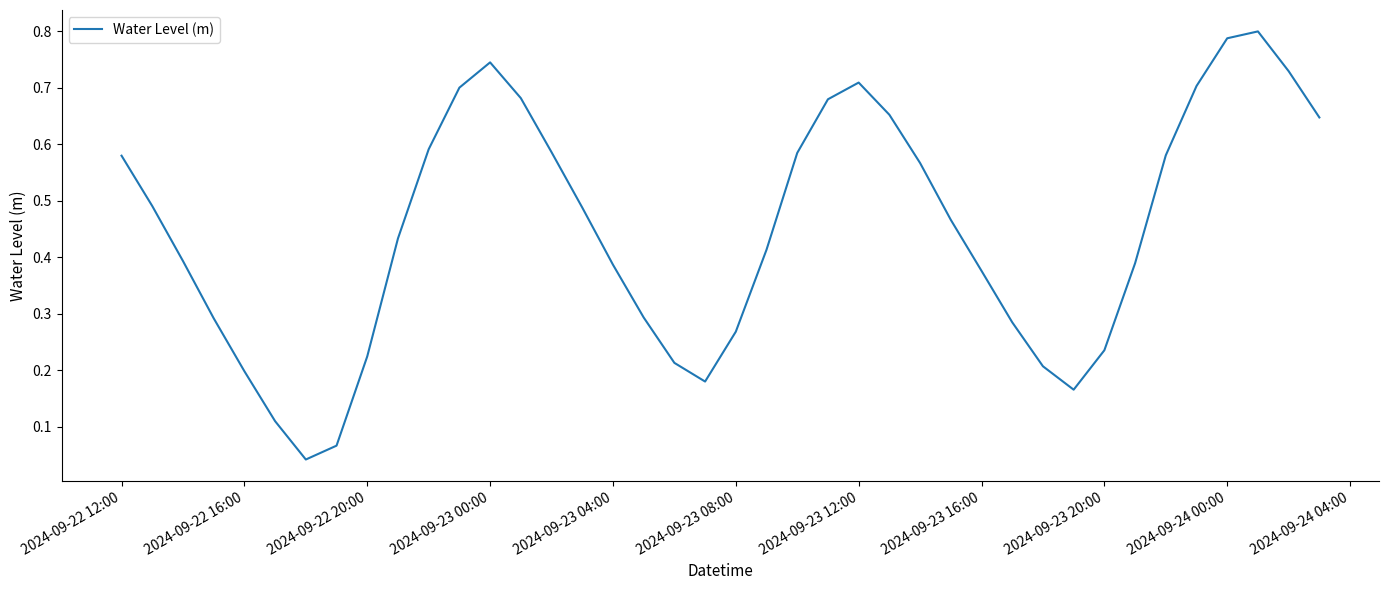

How many lines are shown in the chart?

1